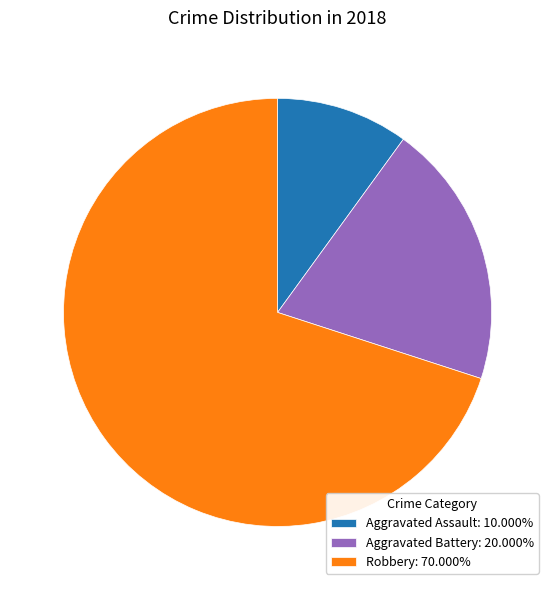

Is there a majority slice in this chart?

Yes